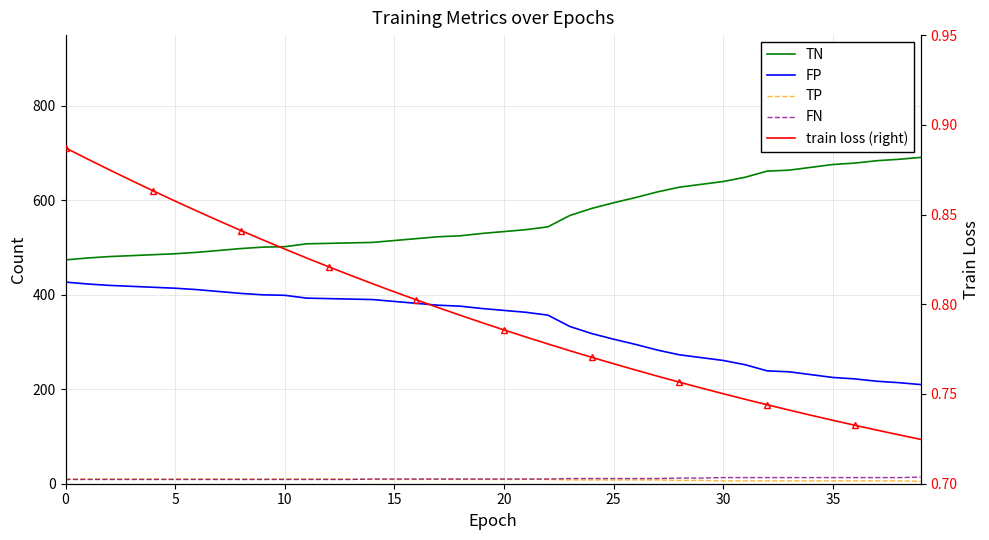

At which label is TN closest to 582?

24